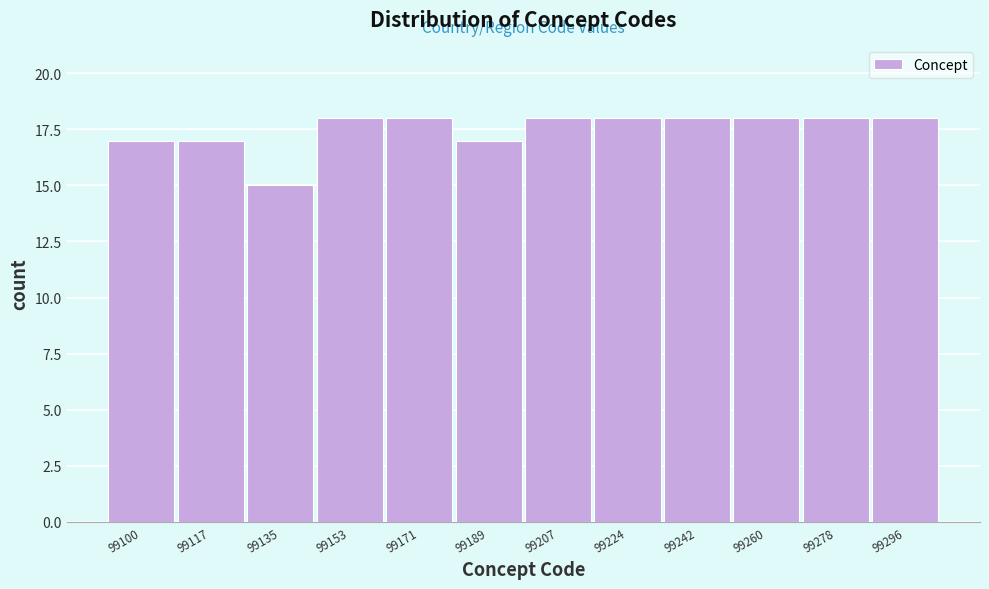

Reading left to right, list all the values displayed in this chart.

99100=17	99117=17	99135=15	99153=18	99171=18	99189=17	99207=18	99224=18	99242=18	99260=18	99278=18	99296=18